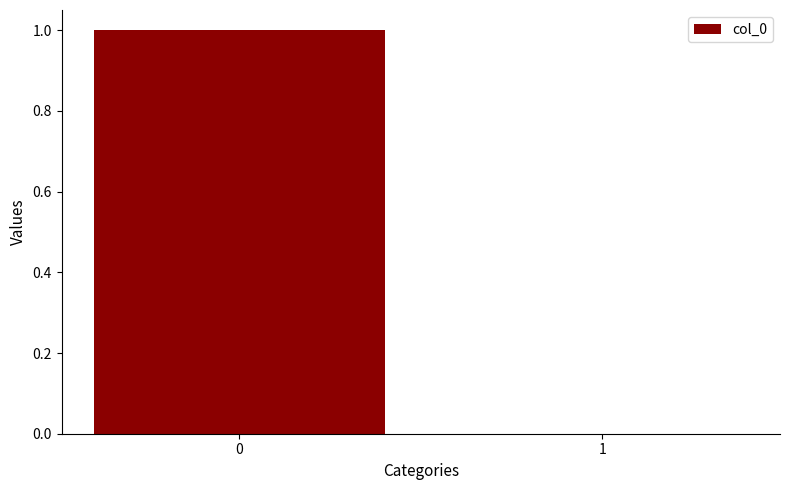

How many series are shown in this chart?

1